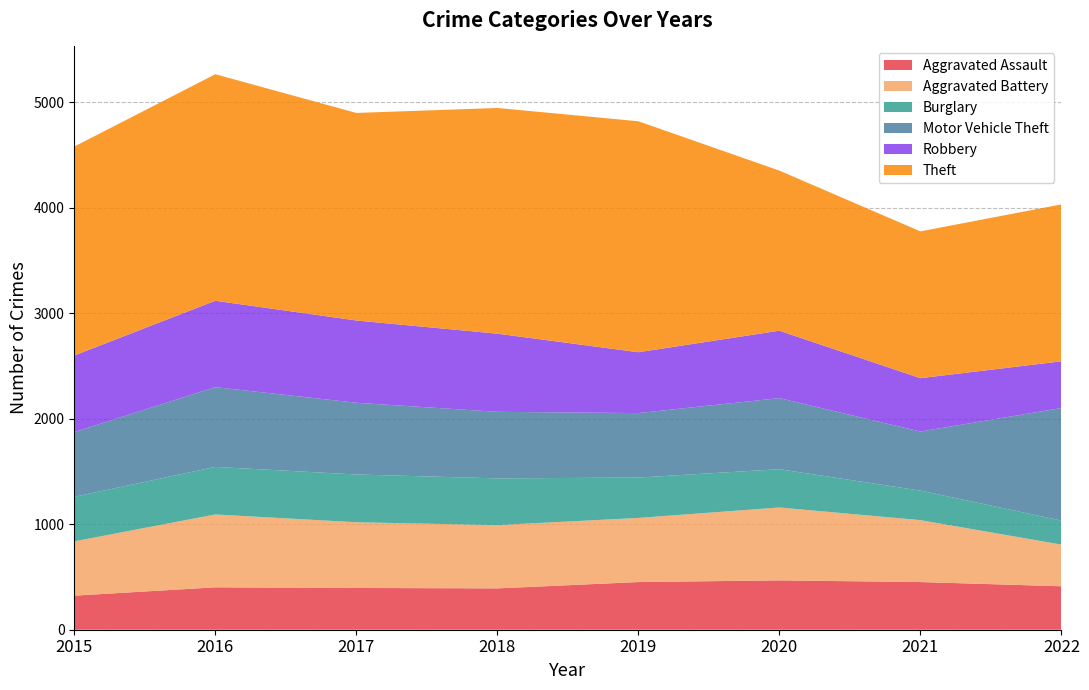

Reading left to right, extract all data points from this chart.

Aggravated Assault: 323	402	396	392	452	468	452	412
Aggravated Battery: 515	691	623	600	608	691	587	395
Burglary: 422	451	453	443	383	363	280	228
Motor Vehicle Theft: 614	756	680	631	611	674	560	1067
Robbery: 726	819	780	741	577	639	506	443
Theft: 1981	2148	1968	2140	2190	1518	1392	1488